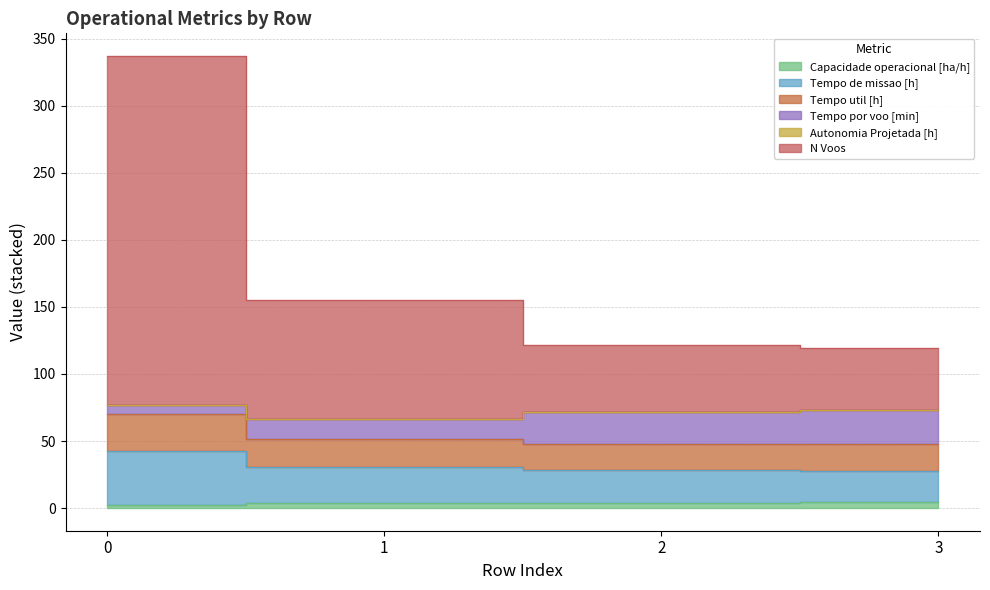

Does the chart have visible grid lines?

Yes